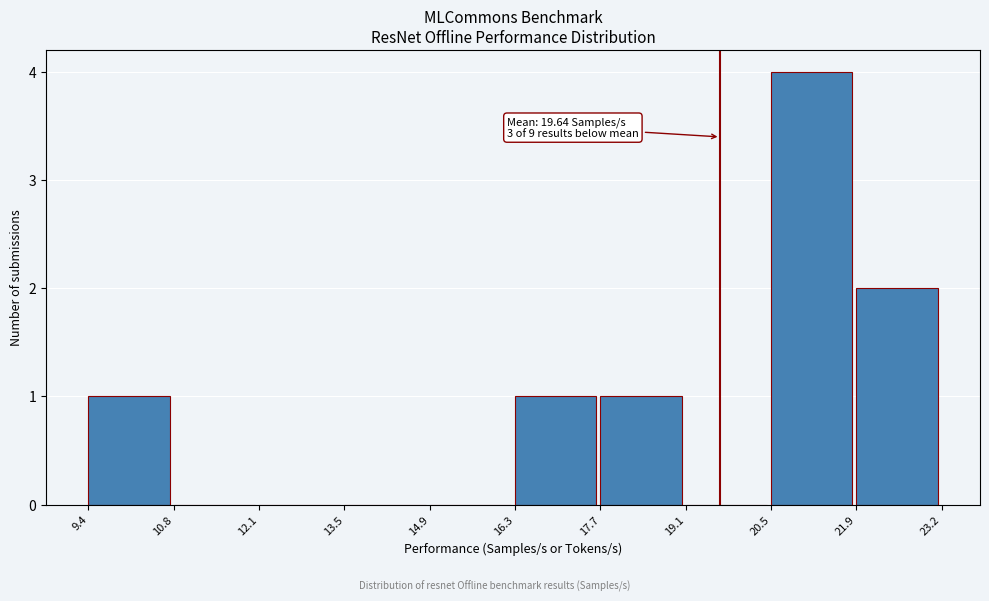

Which range on the x-axis has the tallest bar?

20.5 to 21.9